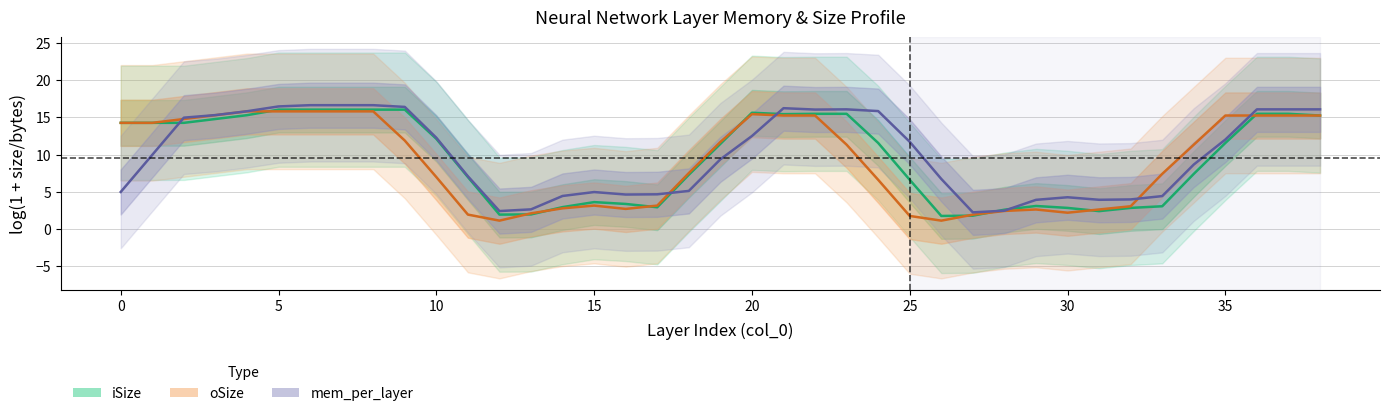

Rank the series at 0 from lowest to highest value.

mem_per_layer, iSize, oSize